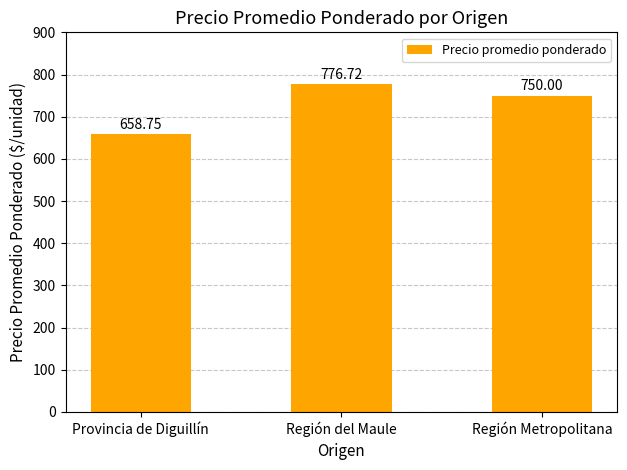

List the labels in order of value, largest first.

Región del Maule, Región Metropolitana, Provincia de Diguillín